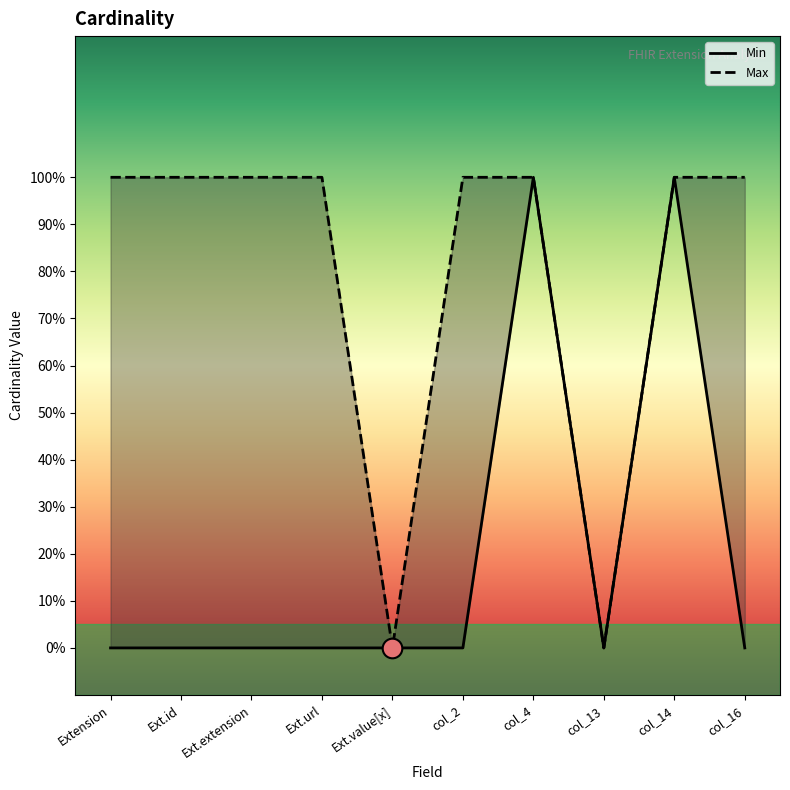

At how many categories does at least one series exceed 0?

8